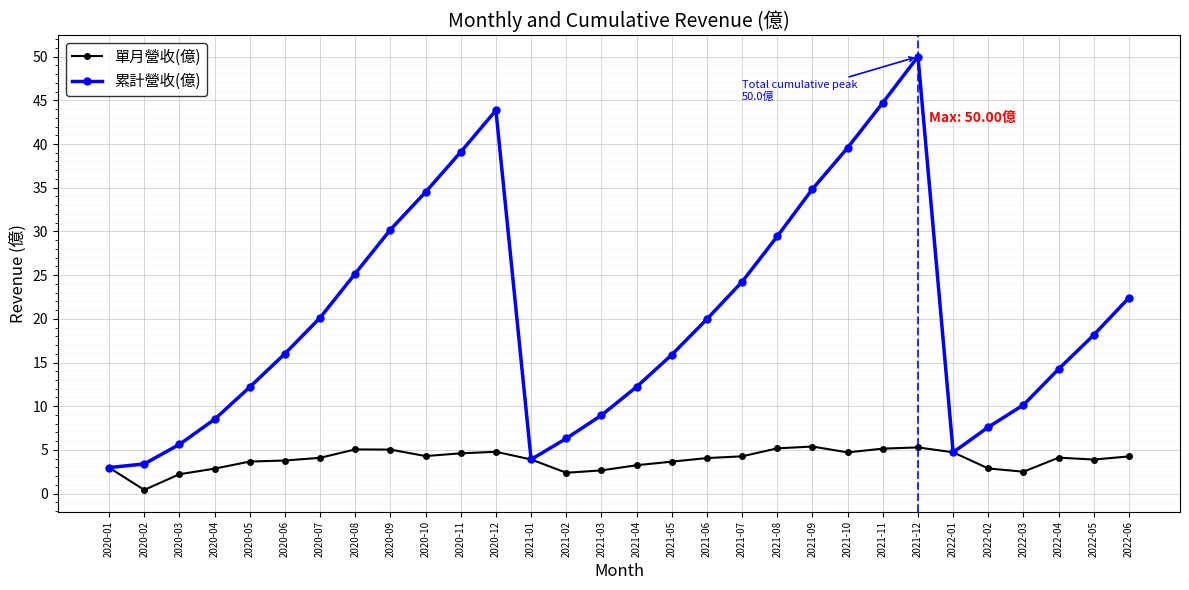

Which series has the largest range (max minus min)?

累計營收(億)